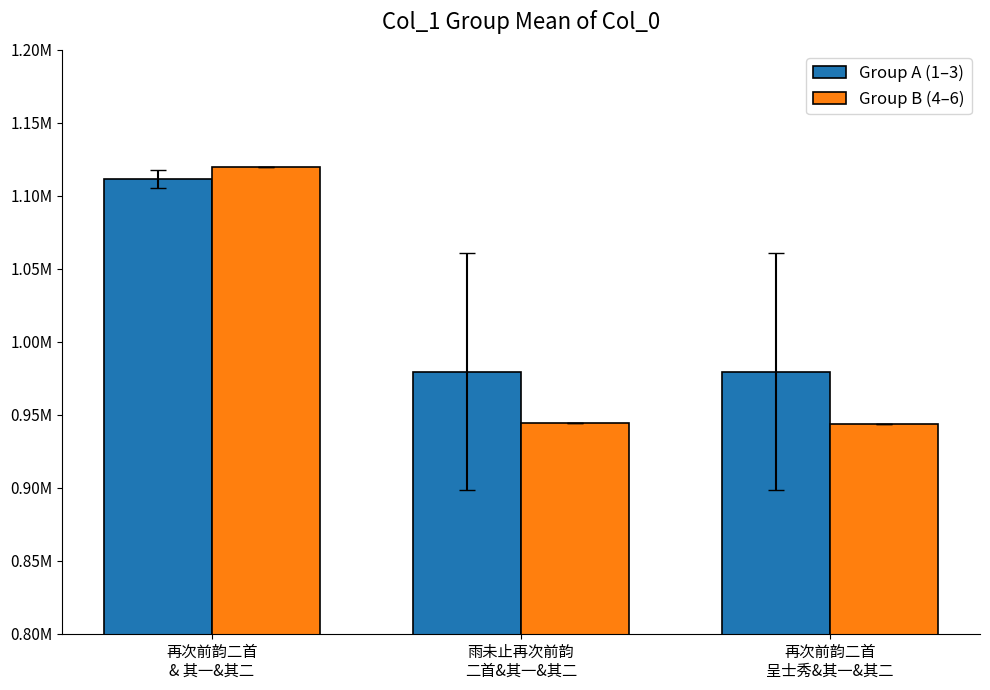

Does the chart contain stacked bars?

No